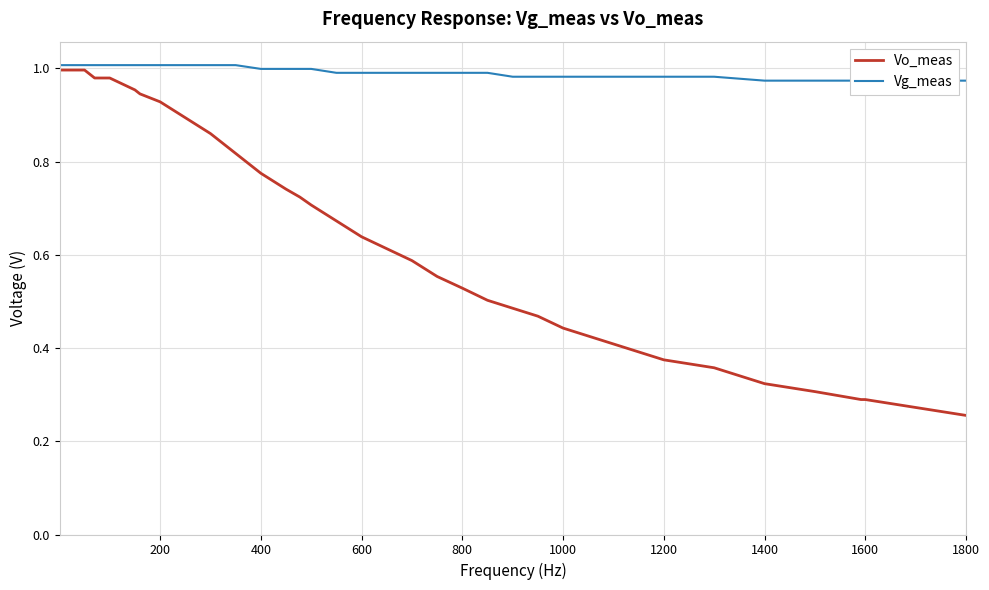

Reading left to right, what are all the values shown in this chart?

Vo_meas: 1.0	1.0	1.0	1.0	1.0	1.0	1.0	1.0	1.0	1.0	1.0	1.0	0.9	0.9	0.9	0.9	0.8	0.8	0.7	0.7	0.7	0.7	0.6	0.6	0.6	0.6	0.5	0.5	0.5	0.5	0.4	0.4	0.4	0.4	0.3	0.3	0.3	0.3	0.3	0.3
Vg_meas: 1.0	1.0	1.0	1.0	1.0	1.0	1.0	1.0	1.0	1.0	1.0	1.0	1.0	1.0	1.0	1.0	1.0	1.0	1.0	1.0	1.0	1.0	1.0	1.0	1.0	1.0	1.0	1.0	1.0	1.0	1.0	1.0	1.0	1.0	1.0	1.0	1.0	1.0	1.0	1.0